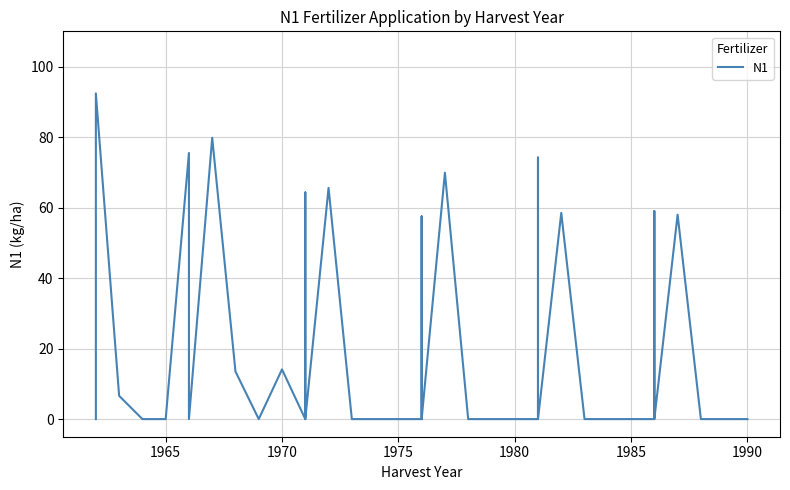

Count the number of categories in the chart.

40